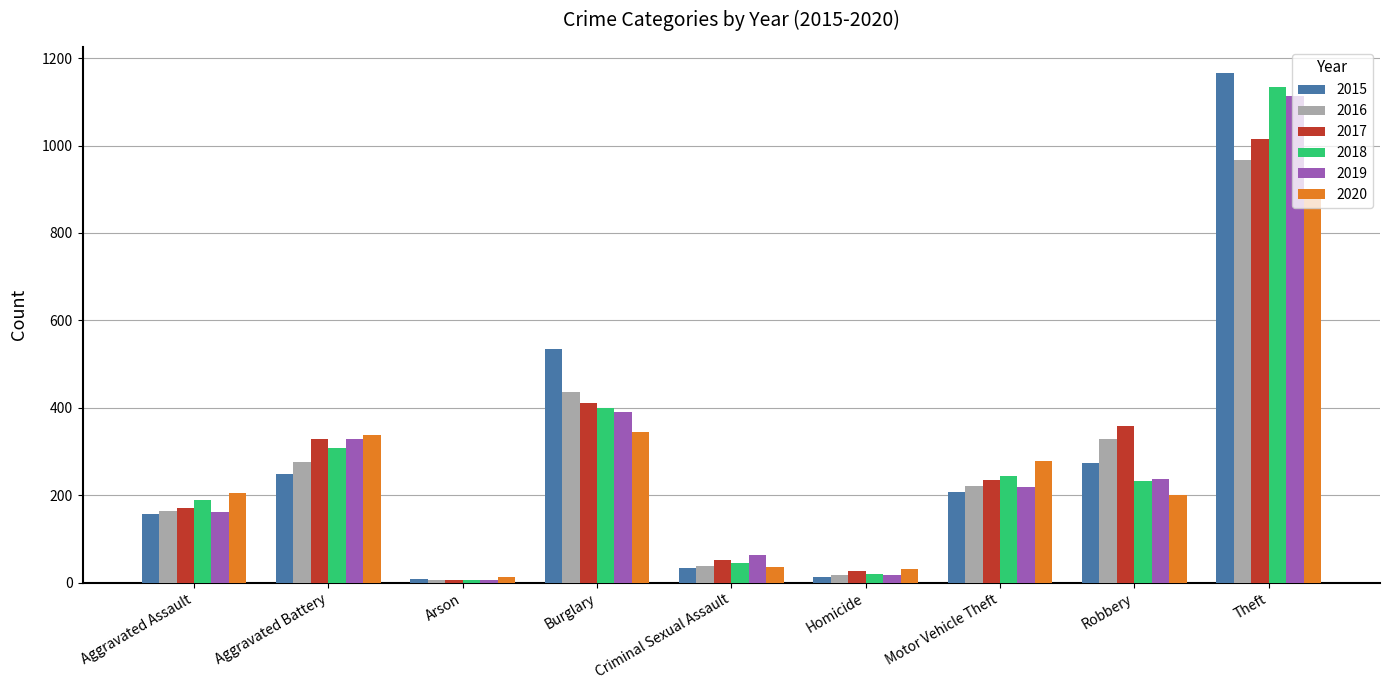

What is the total value across all series at Theft?

6299